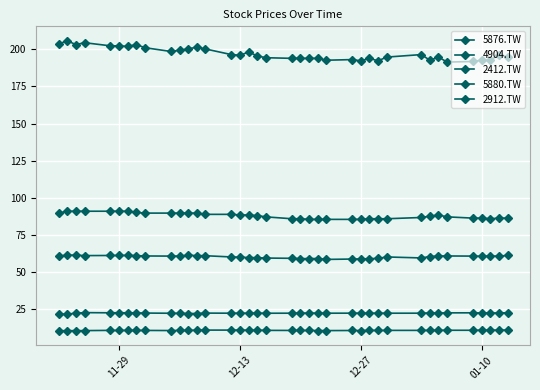

What is the difference between the maximum and minimum values in the 2412.TW series?

5.5